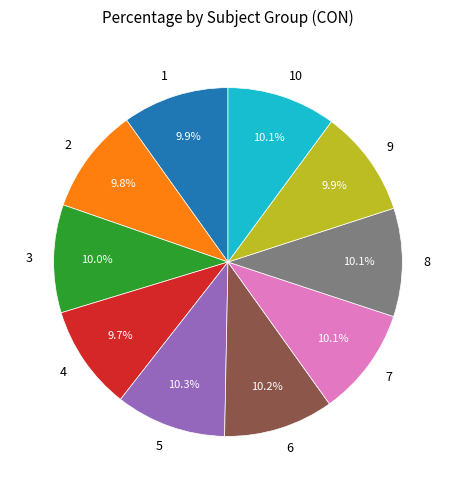

How many segments does this pie chart have?

10